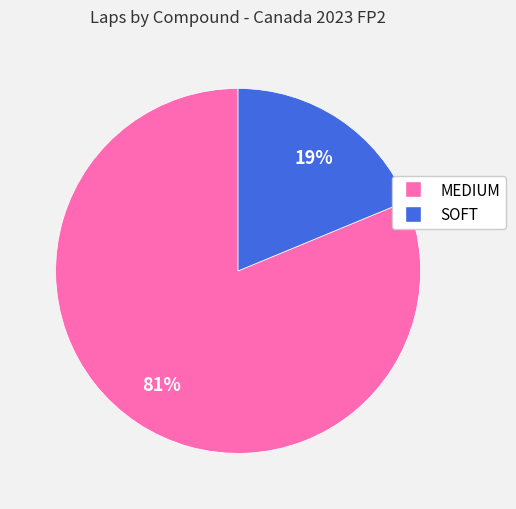

What is the largest slice in the pie chart?

MEDIUM